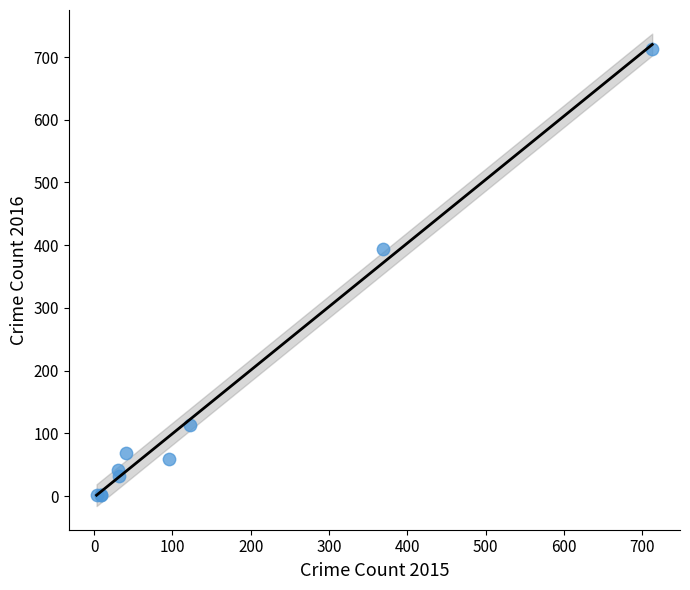

What Y value in the scatter plot is closest to 357?

394